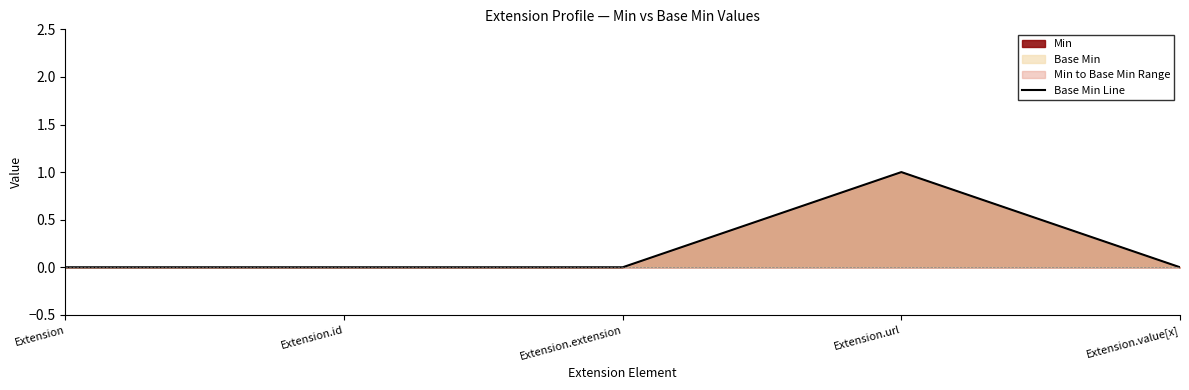

What is the label of the 5th point from the right?

Extension